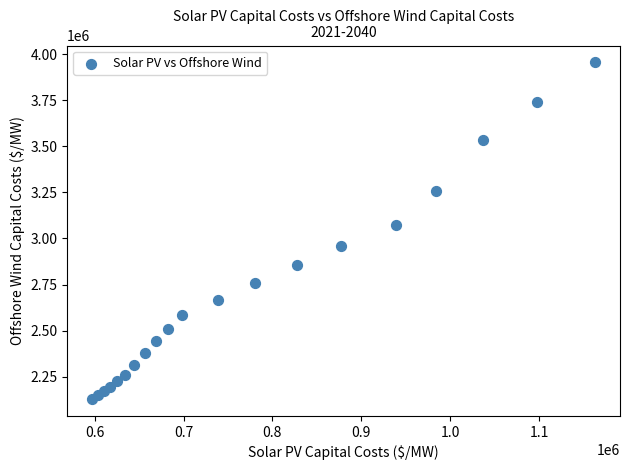

What Y value in the scatter plot is closest to 3041870?

3074340